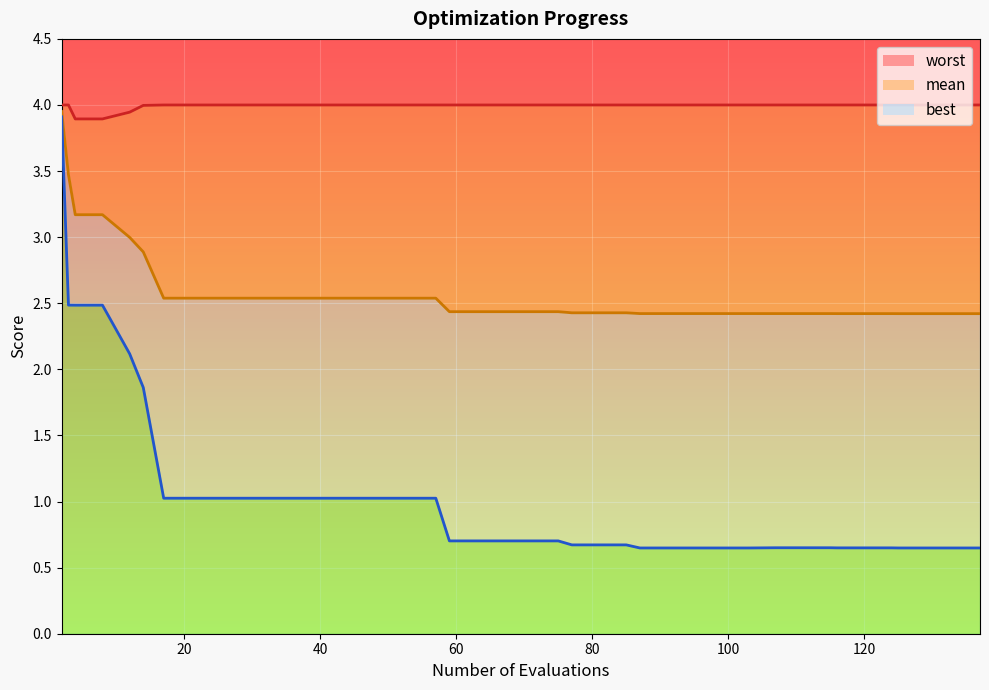

What are all the series names shown in the legend?

mean, best, worst